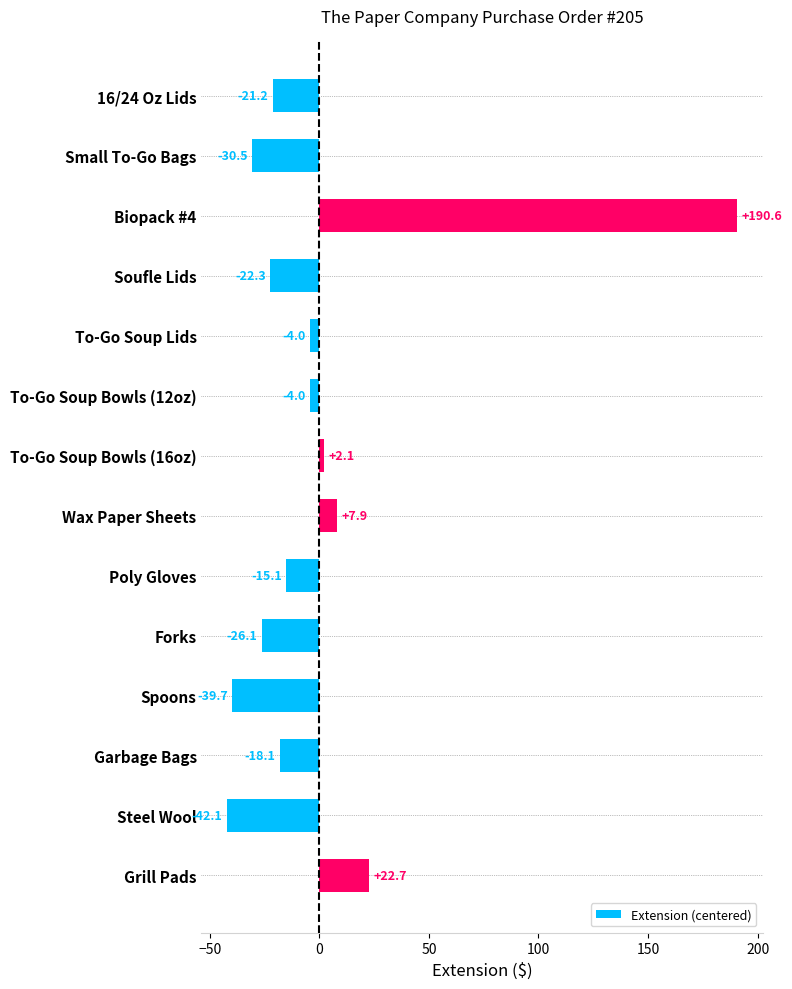

The value at Garbage Bags is -27.9. True or false?

False